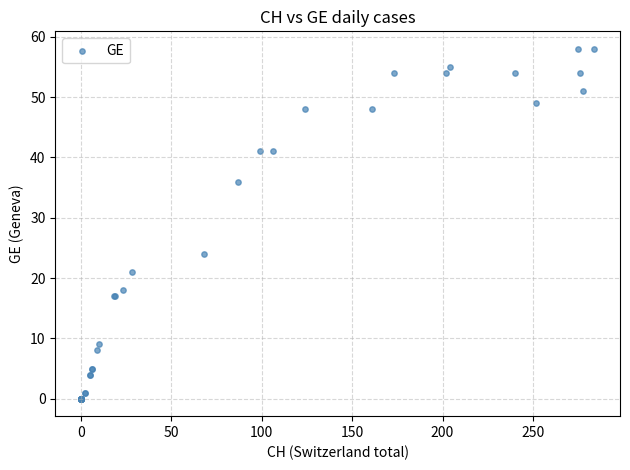

What Y value in the scatter plot is closest to 29?

24